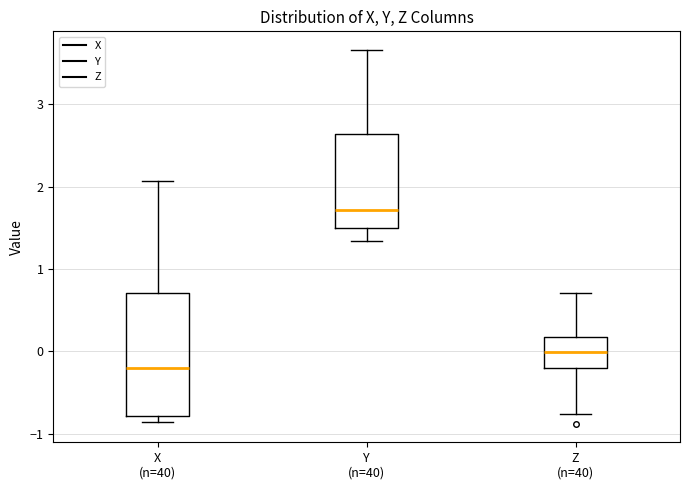

Which box has the lowest median line?

X (n=40)